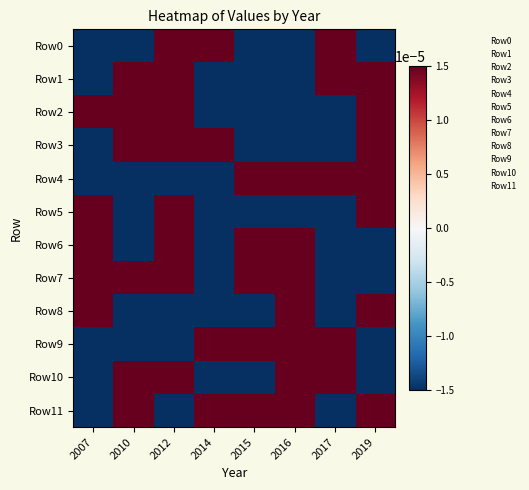

Between 2012 and 2015, which is larger?

2012